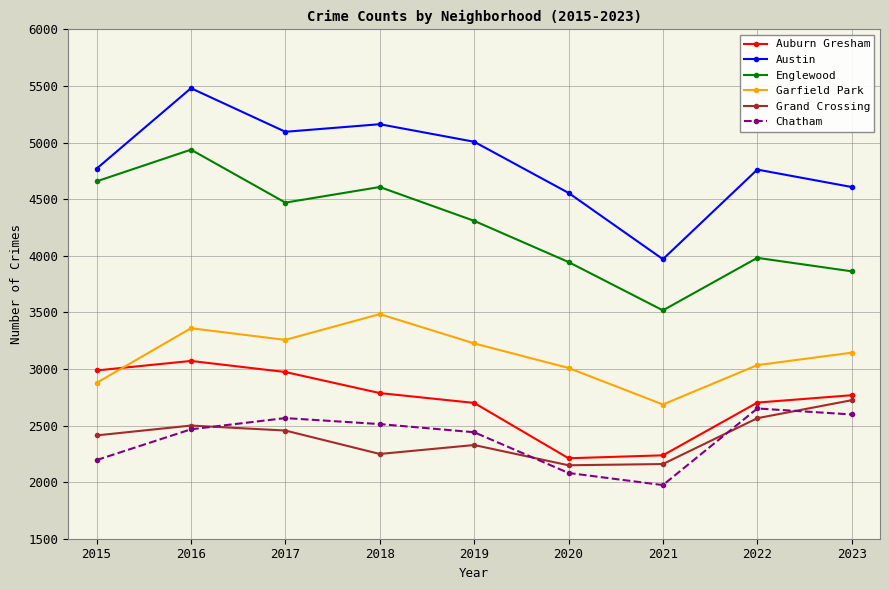

Where is Englewood nearest to the value 4228?

2019